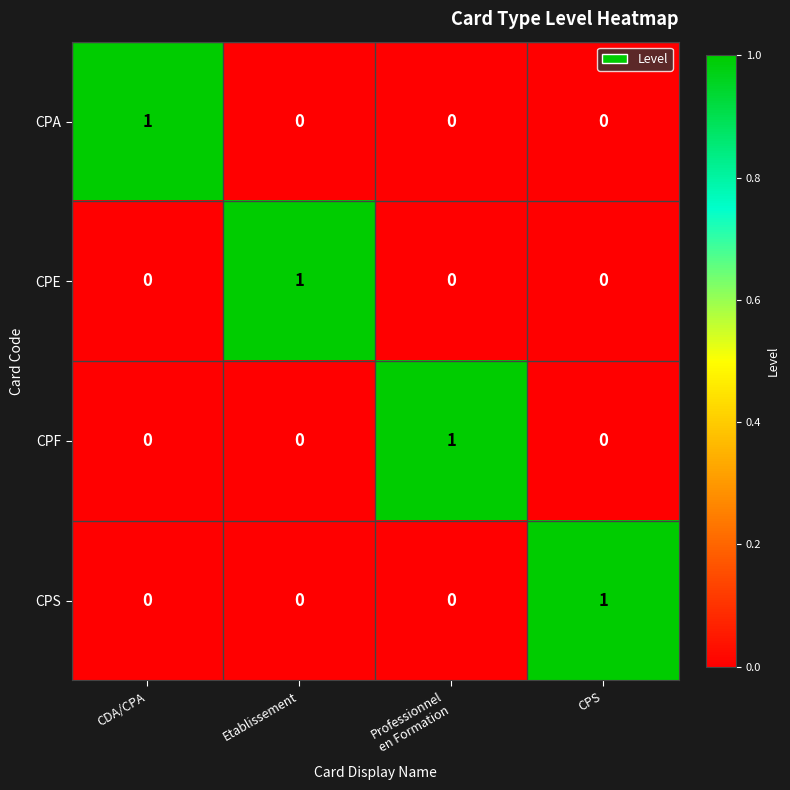

True or false: CPF has a value of 0 at CPS.

True